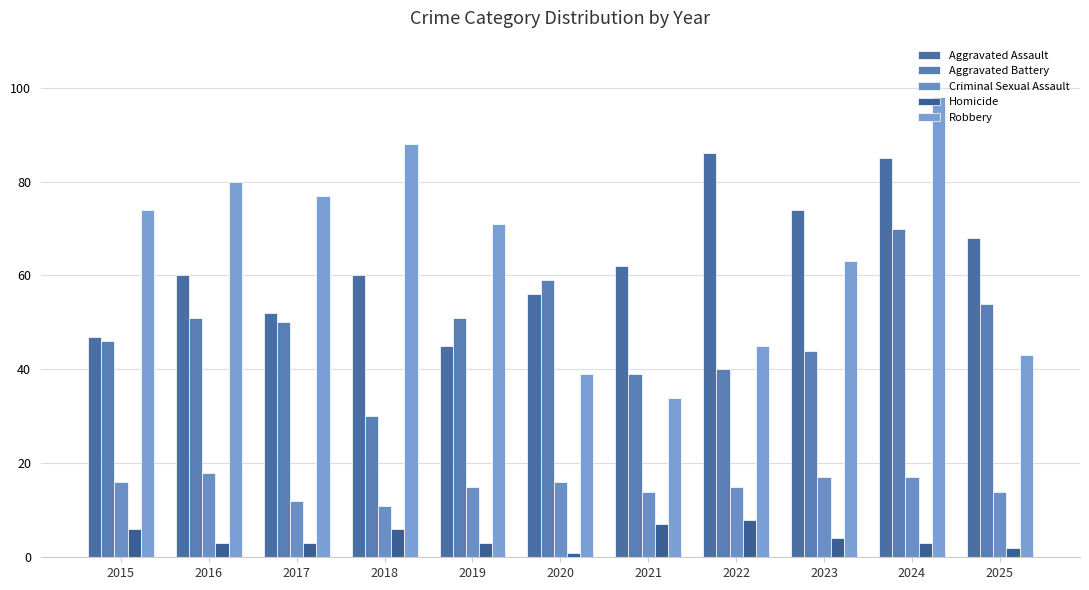

How many Homicide values are between 3 and 6?

7